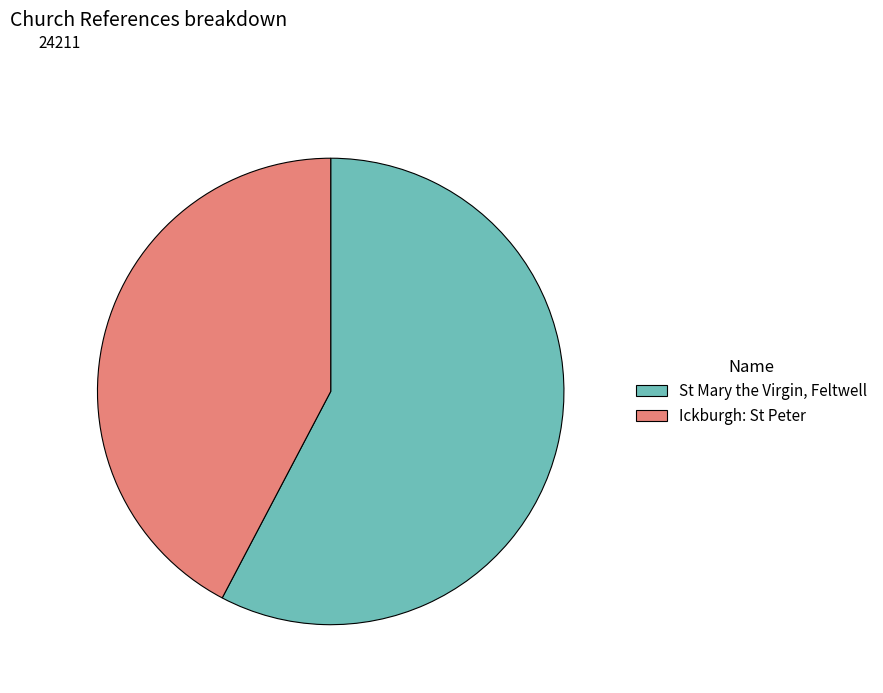

Is it true that St Mary the Virgin, Feltwell is 68% of the pie?

False